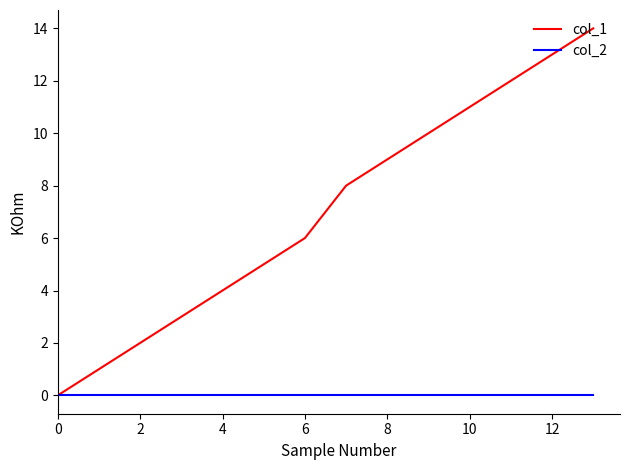

What is the maximum value shown in the chart?

14